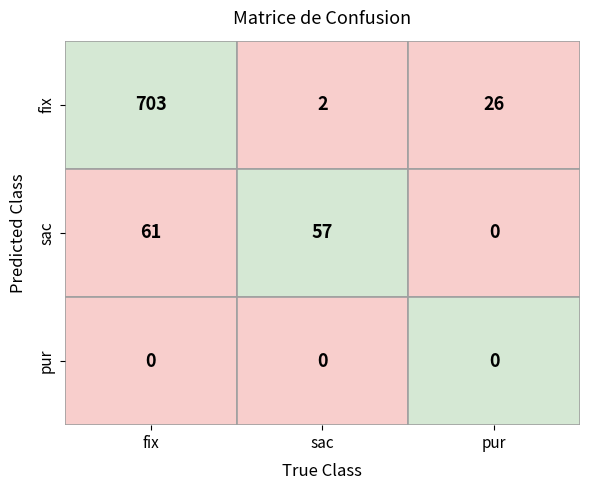

How many values in the row0 series exceed 26?

1